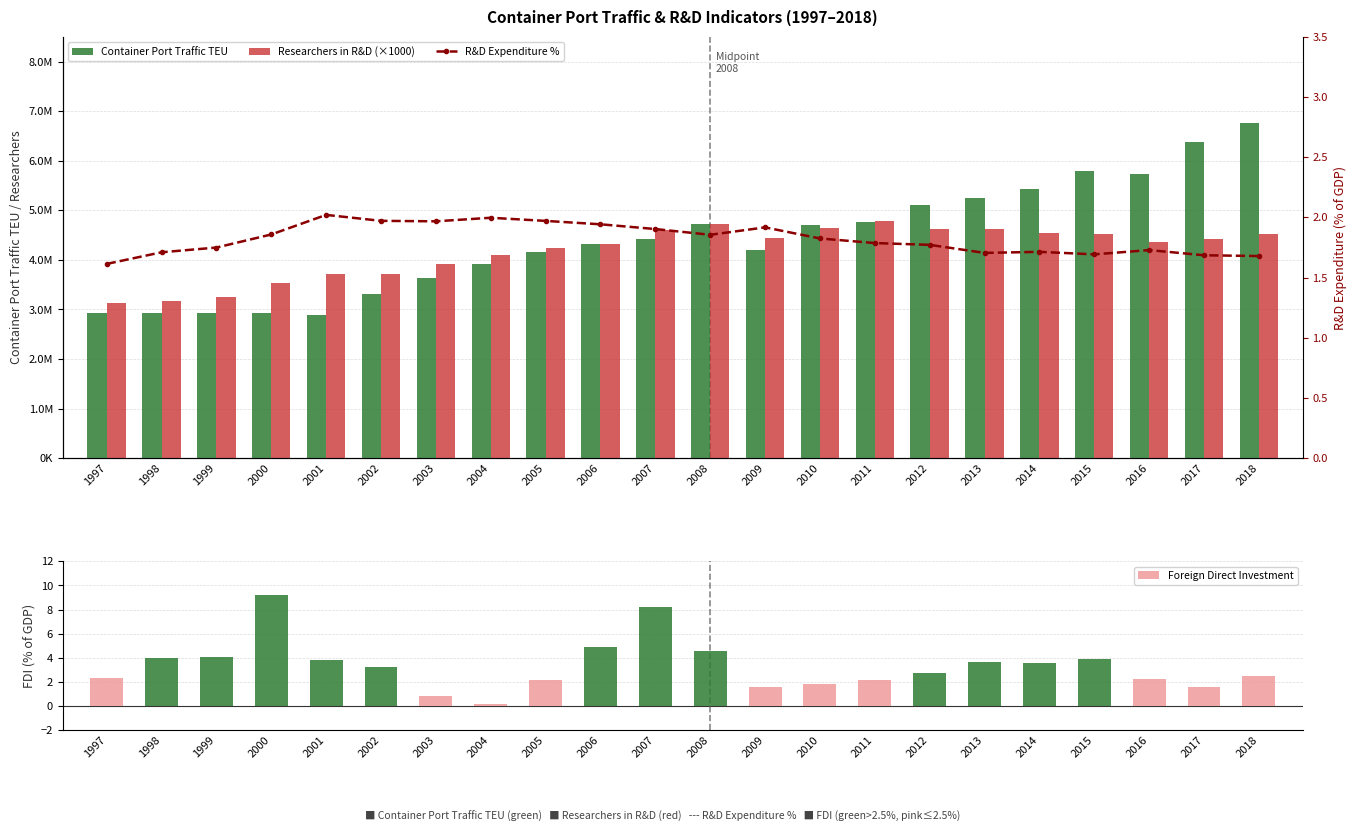

What is the value of the Container Port Traffic TEU bar at the 13th from the left?

4191568.0